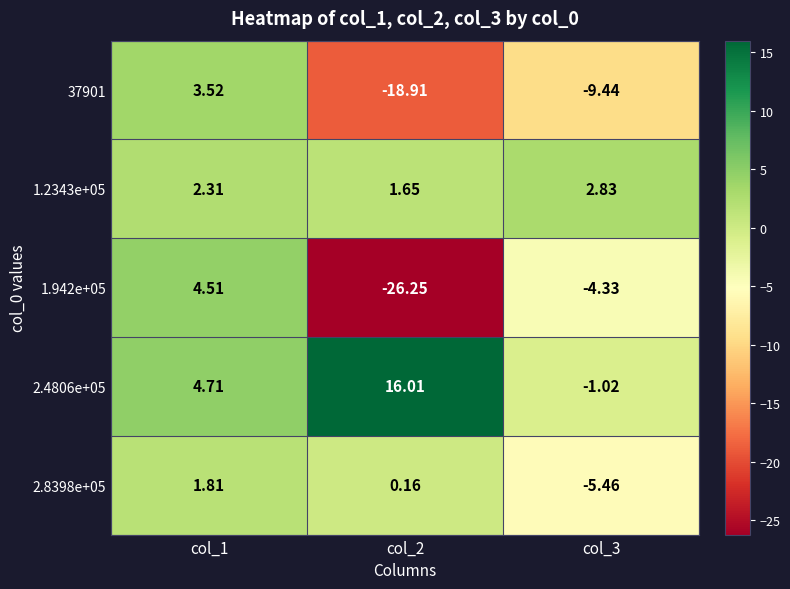

Which label corresponds to the smallest value in the chart?

col_2